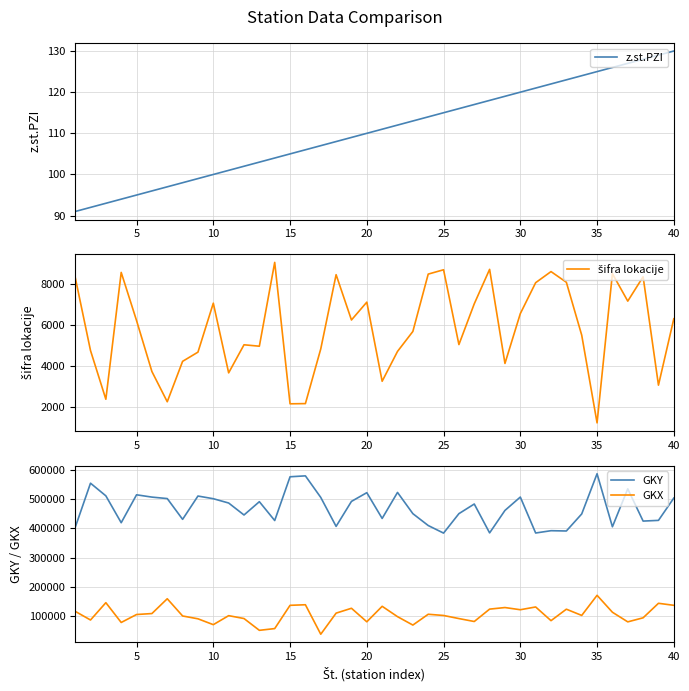

Reading left to right, list all the values displayed in this chart.

z.st.PZI: 91	92	93	94	95	96	97	98	99	100	101	102	103	104	105	106	107	108	109	110	111	112	113	114	115	116	117	118	119	120	121	122	123	124	125	126	127	128	129	130
šifra lokacije: 8332	4750	2372	8561	6210	3725	2250	4222	4671	7060	3660	5030	4960	9050	2150	2160	4828	8450	6240	7110	3250	4706	5680	8478	8690	5040	7029	8710	4120	6550	8060	8601	8080	5500	1220	8500	7160	8350	3060	6300
GKY: 403143	554997	511698	419673	515244	507380	502356	431240	511020	501863	487124	446124	491680	427181	577009	580111	506280	407154	492676	522540	434314	523421	450695	410062	384102	450695	483689	384805	461770	507533	384434	392345	391368	449689	587361	405796	535725	425277	427696	504092
GKX: 116313	86543	145852	78070	105337	108629	159304	100322	90653	70575	101410	91575	51184	57163	136807	138777	37825	110060	126734	80406	133449	97996	69222	106187	102053	91445	81402	123804	129206	121711	131180	84259	123552	102220	171082	113112	80170	94075	143744	136856